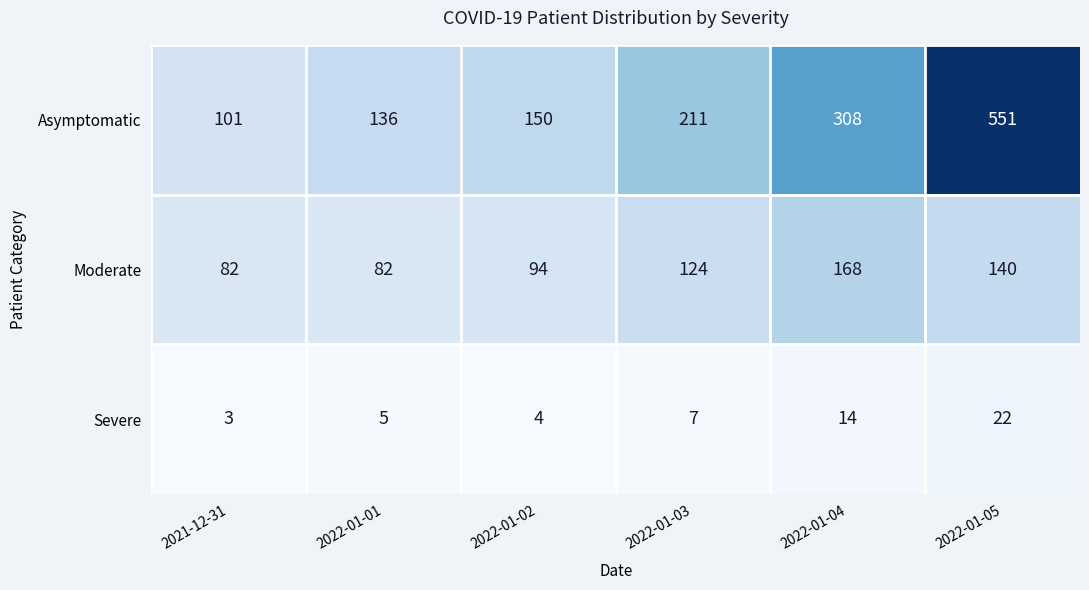

Reading right to left, transcribe all the data shown in this chart.

Asymptomatic: 551	308	211	150	136	101
Moderate: 140	168	124	94	82	82
Severe: 22	14	7	4	5	3